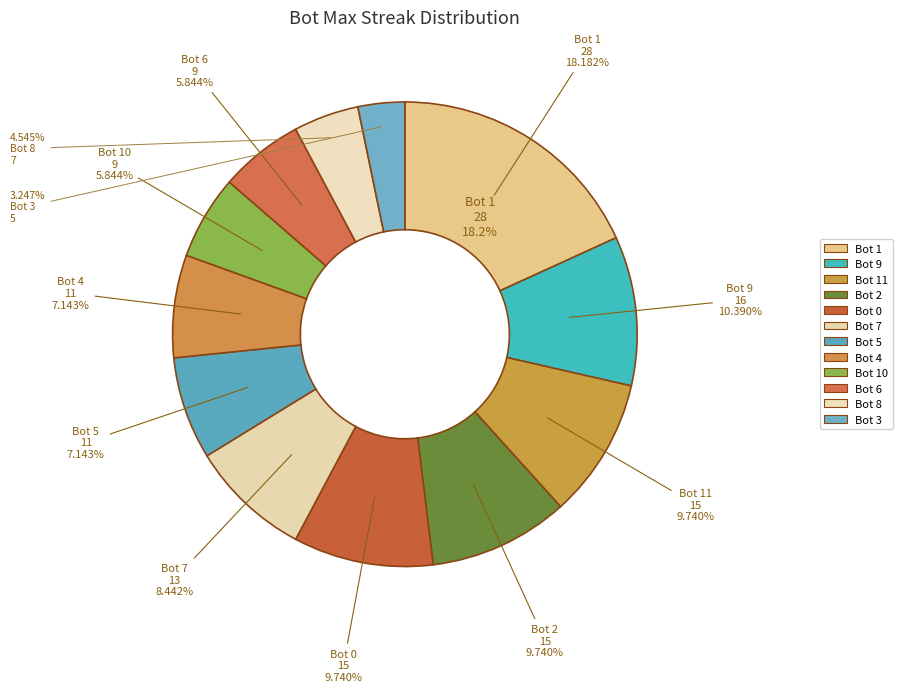

Approximately how many times larger is the value at 10 compared to 9?

0.6